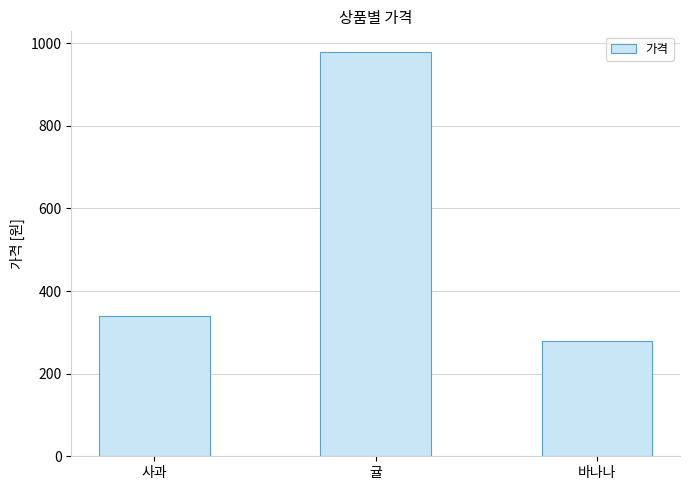

Reading left to right, what are all the values shown in this chart?

사과=340	귤=980	바나나=280